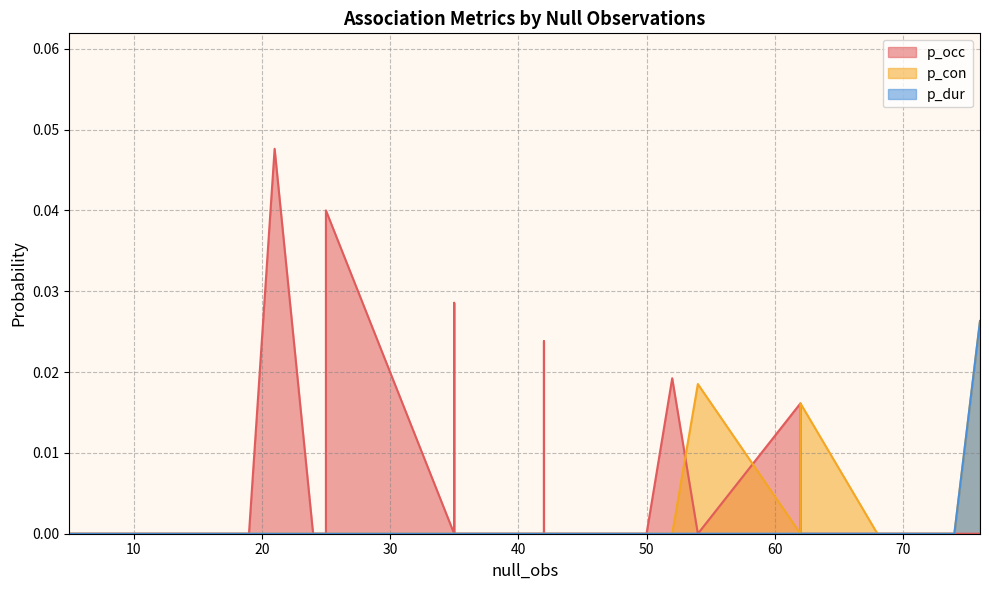

Is it true that p_dur equals 0.0 at 25?

True